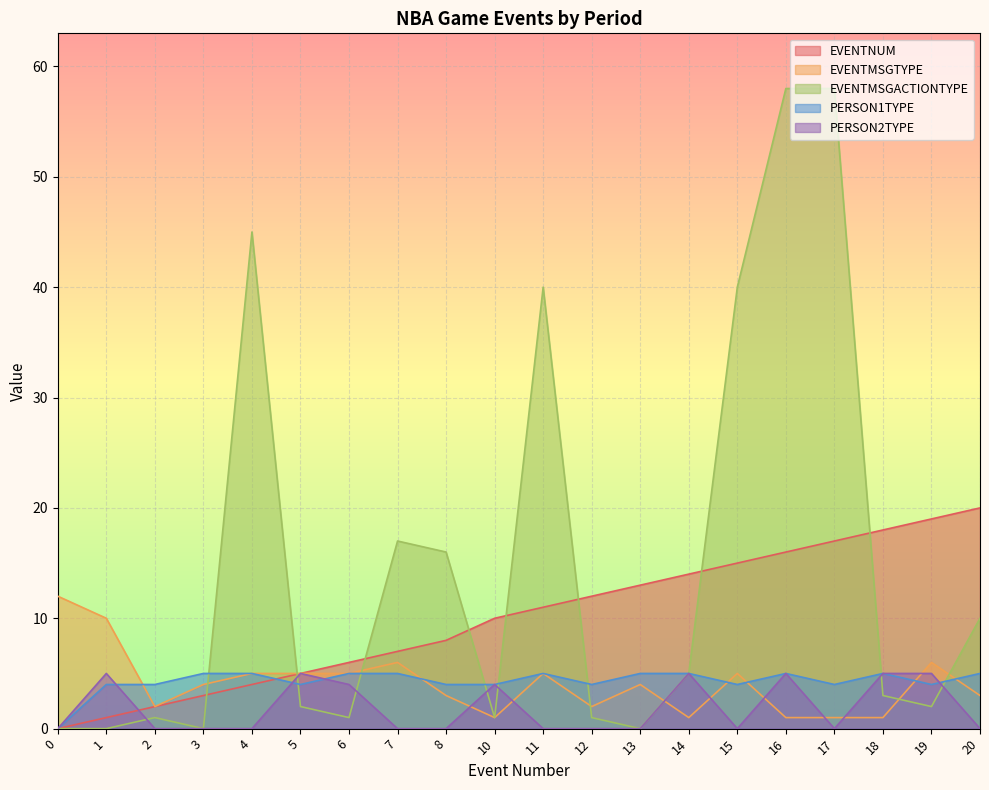

How many lines are shown in the chart?

5